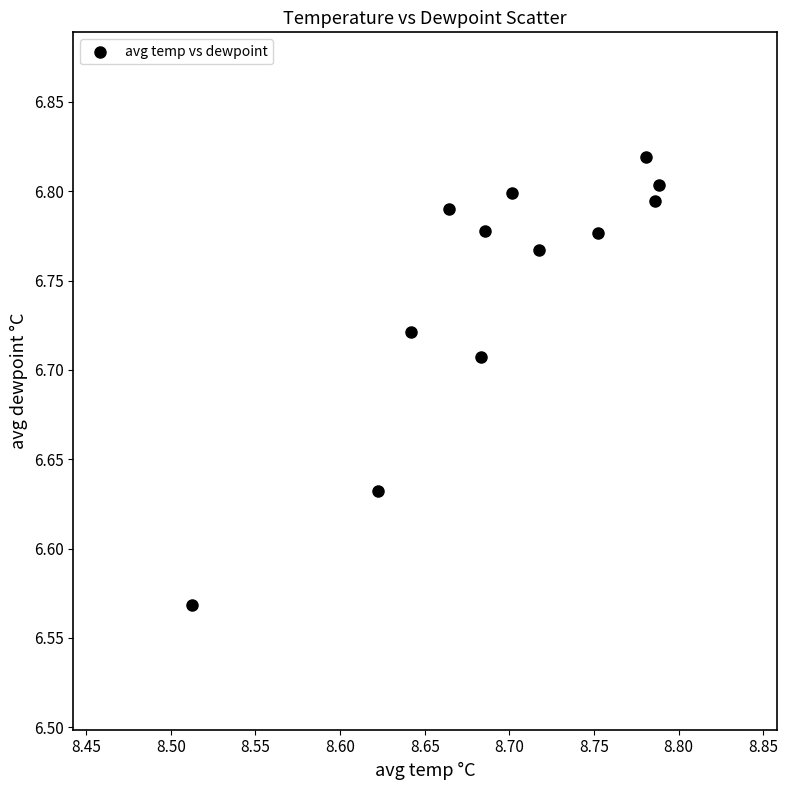

What is the average X value?

8.7